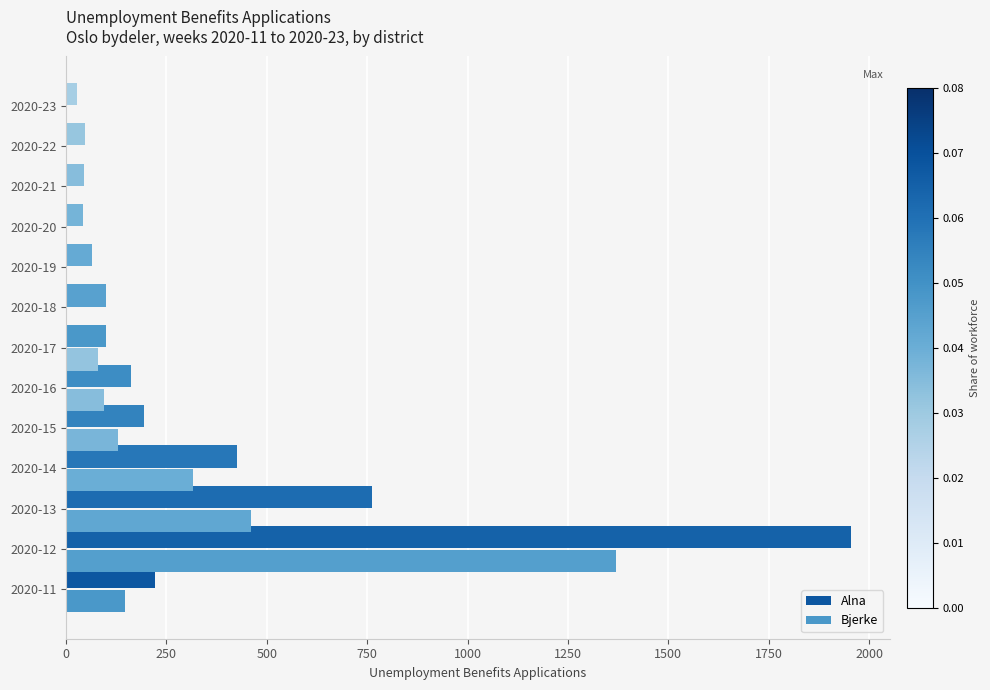

How many distinct data groups are displayed?

2